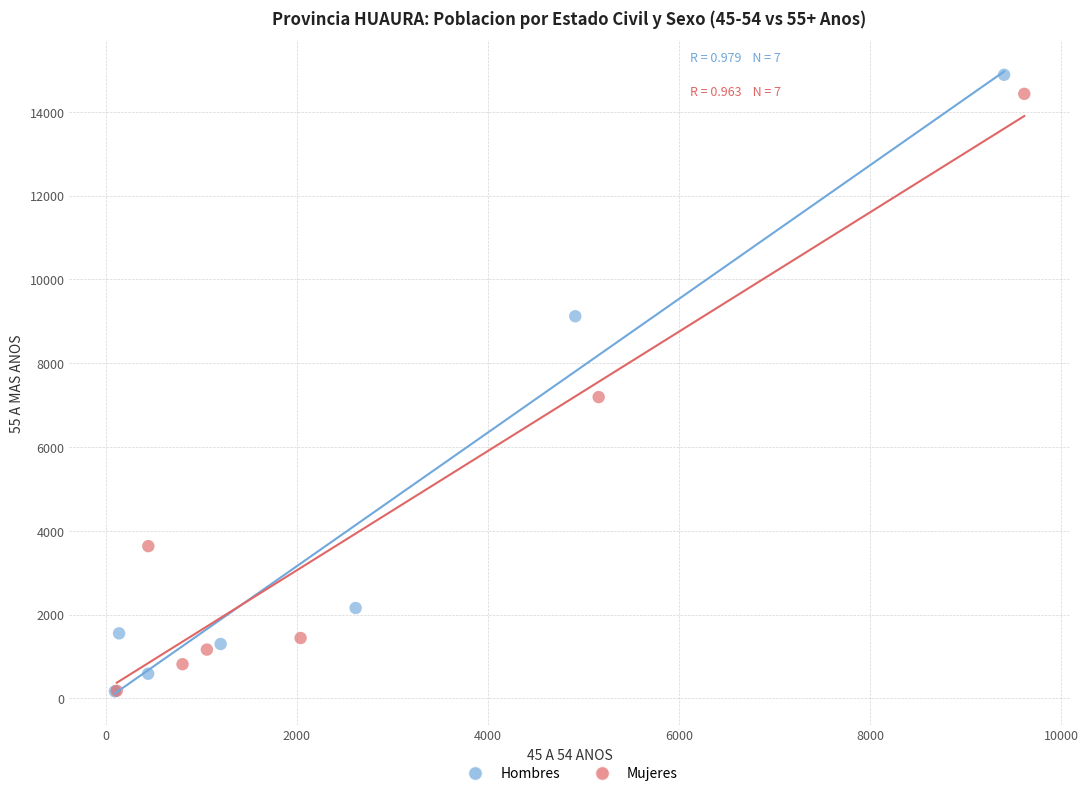

What are all the series names shown in the legend?

Hombres, Mujeres